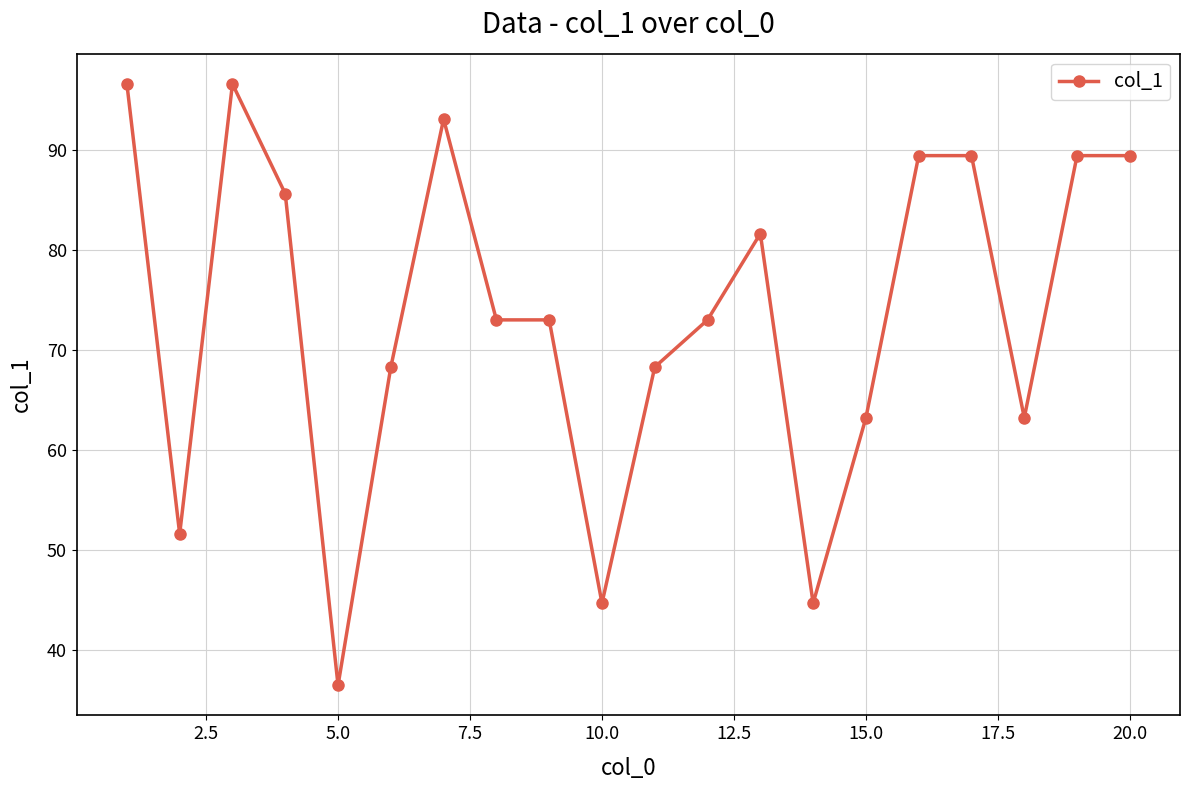

What is the value of the 15th point from the left?

63.2